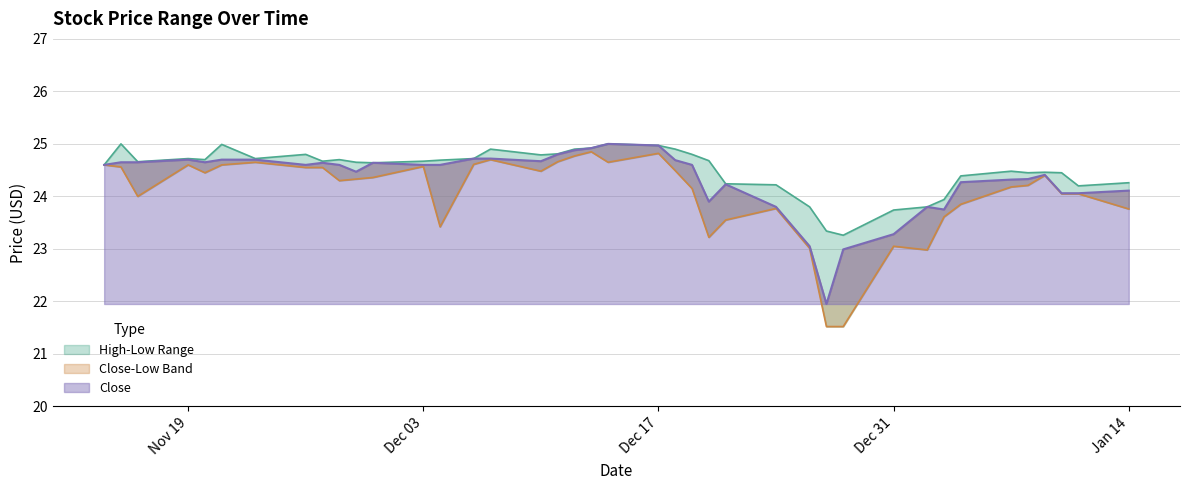

Which series has the widest spread of values?

Low